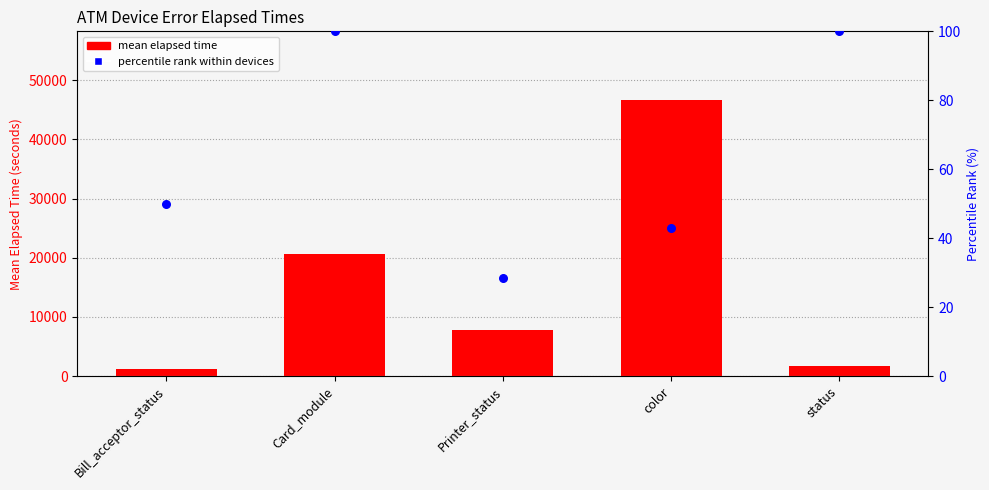

At which category is the sum across all series the highest?

color